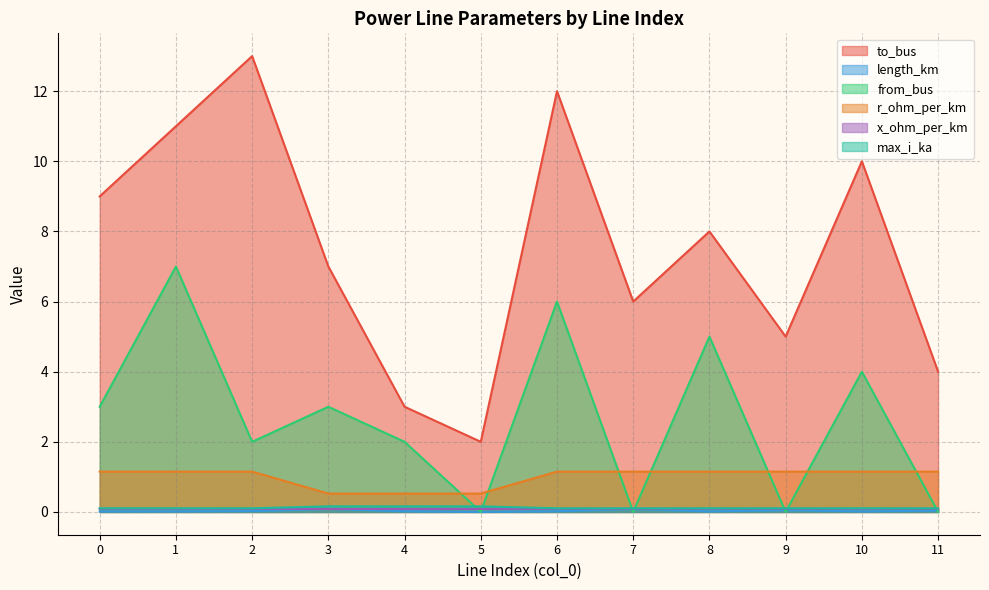

True or false: max_i_ka and length_km intersect in this chart.

False